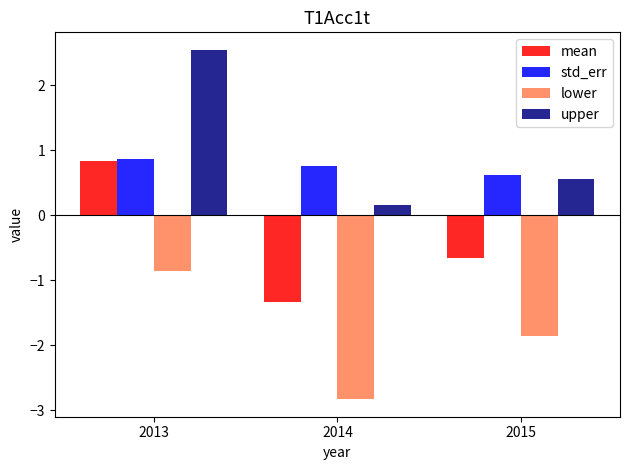

Reading right to left, extract all data points from this chart.

mean: 2015=-0.6	2014=-1.3	2013=0.8
std_err: 2015=0.6	2014=0.8	2013=0.9
lower: 2015=-1.9	2014=-2.8	2013=-0.9
upper: 2015=0.6	2014=0.2	2013=2.5